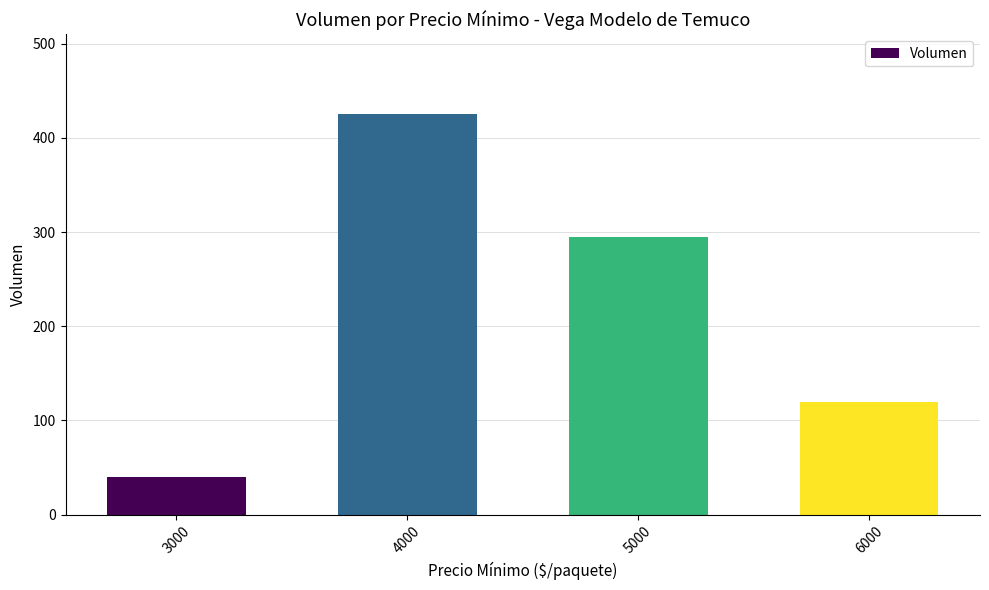

List the labels in order of value, smallest first.

3000, 6000, 5000, 4000